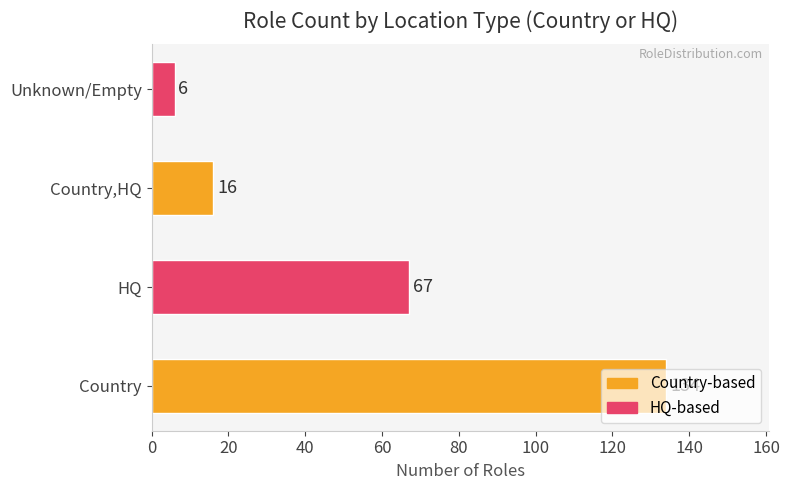

What is the greatest value displayed?

134